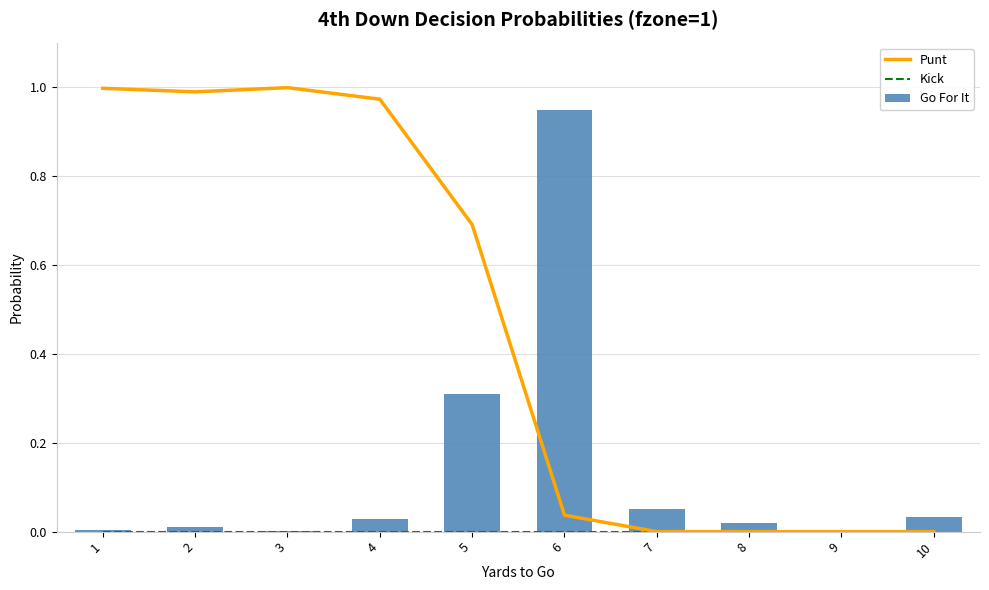

Which series has the widest spread of values?

Punt